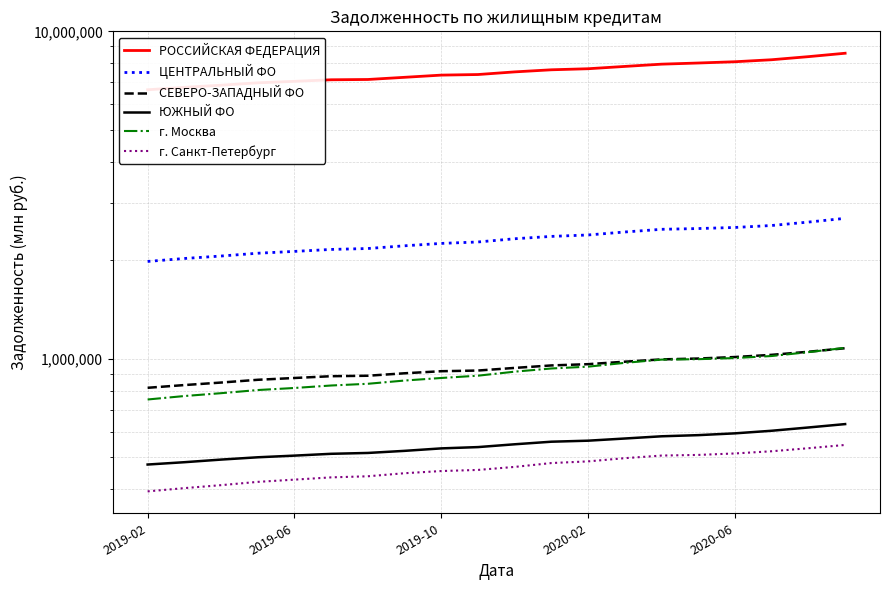

Does the chart display data point markers on the line(s)?

No